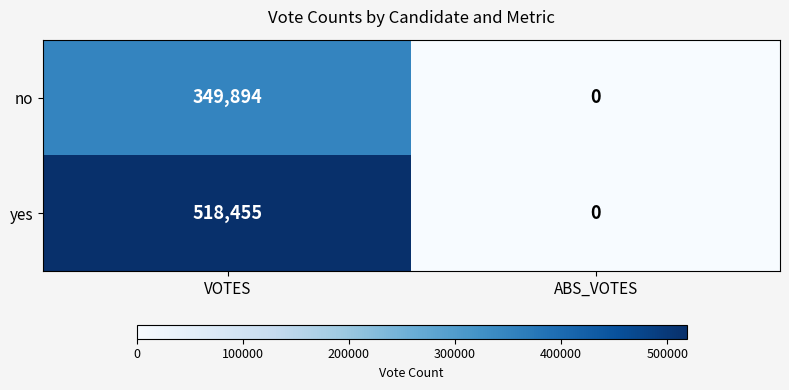

At which label is yes closest to 259227?

ABS_VOTES